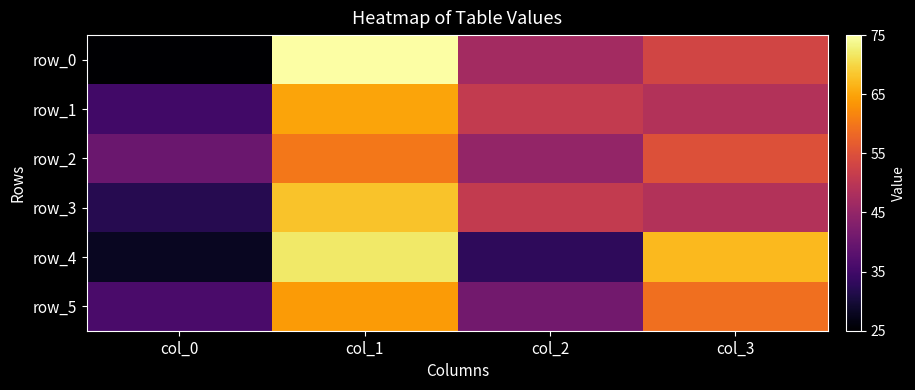

Read the row_1 value at col_1.

65